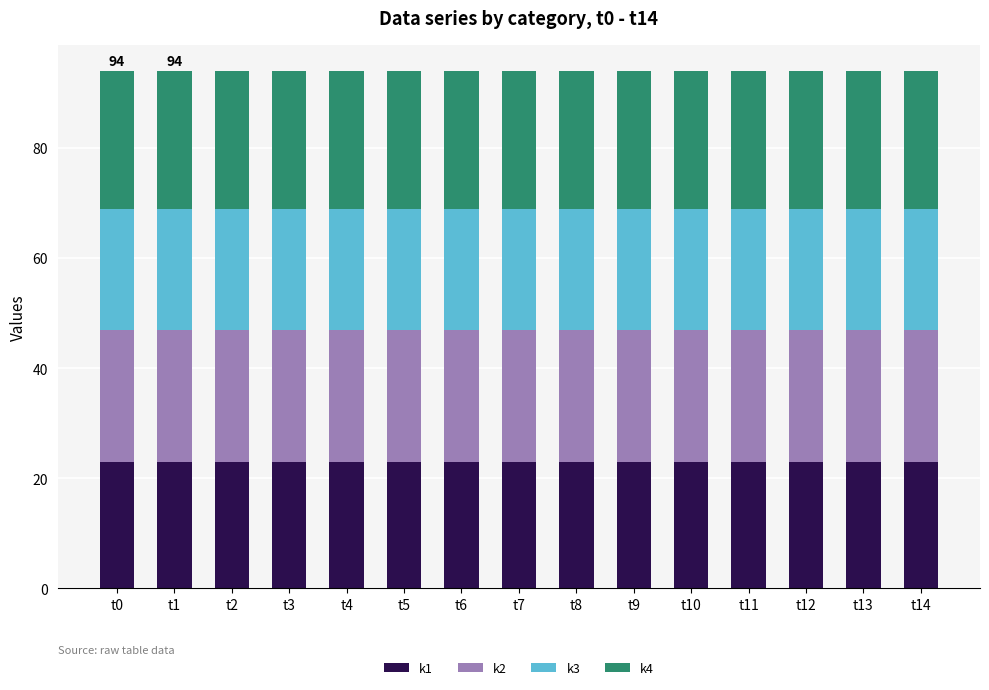

The k1 series shows 23 at t4. True or false?

True